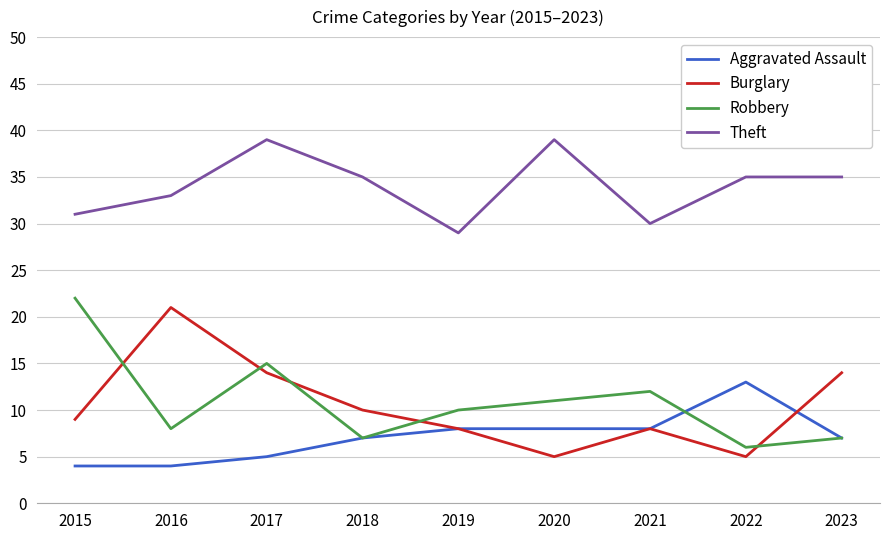

Which category has the lowest value in the Robbery series?

2022